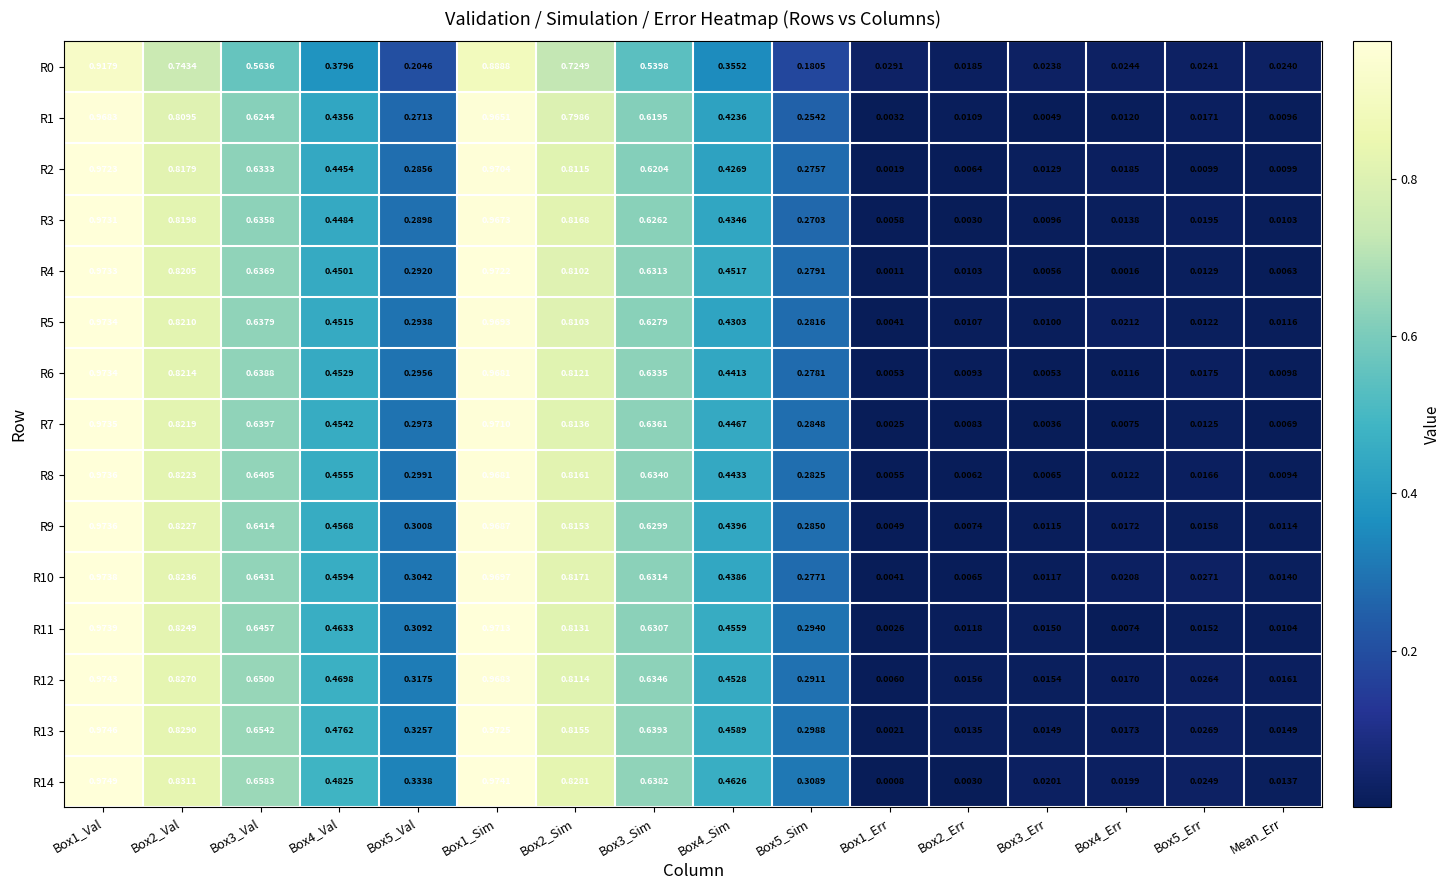

Is the value of R11 at Box3_Sim greater than the value of R9 at Box4_Sim?

Yes